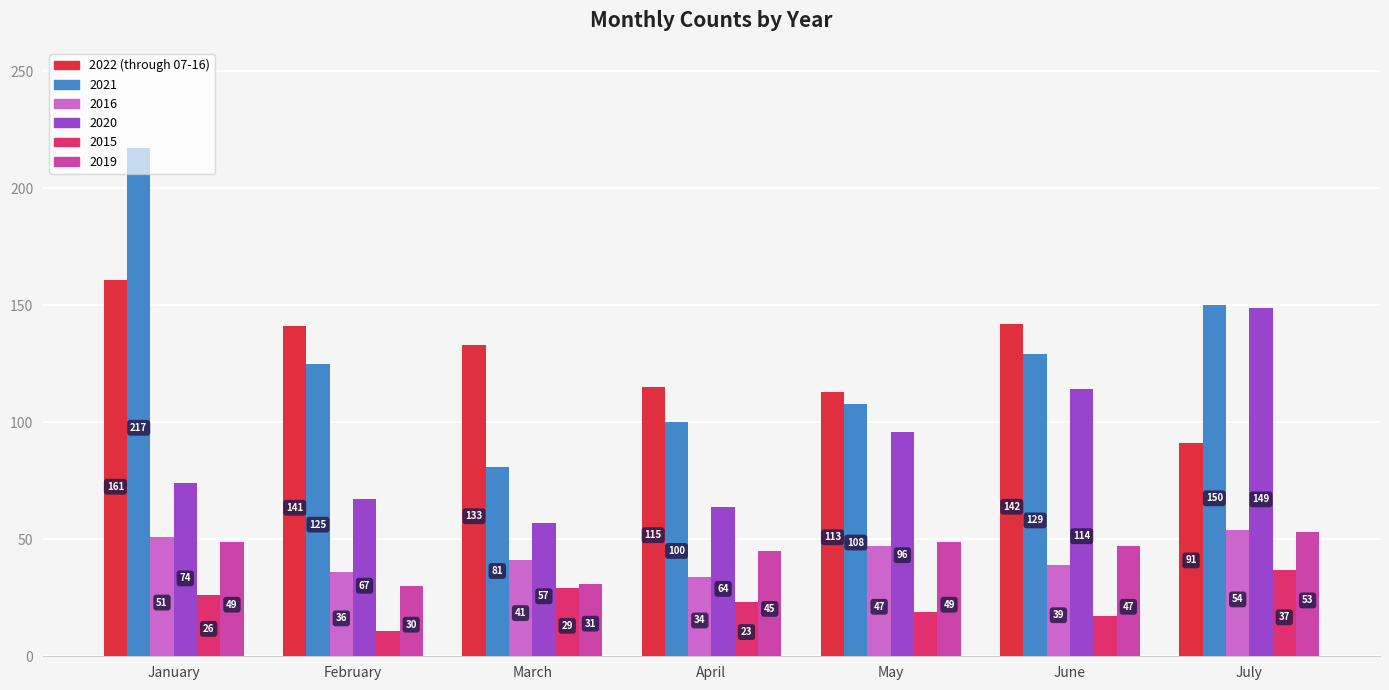

At July, list the series in order from largest to smallest.

2021, 2020, 2022 (through 07-16), 2016, 2019, 2015